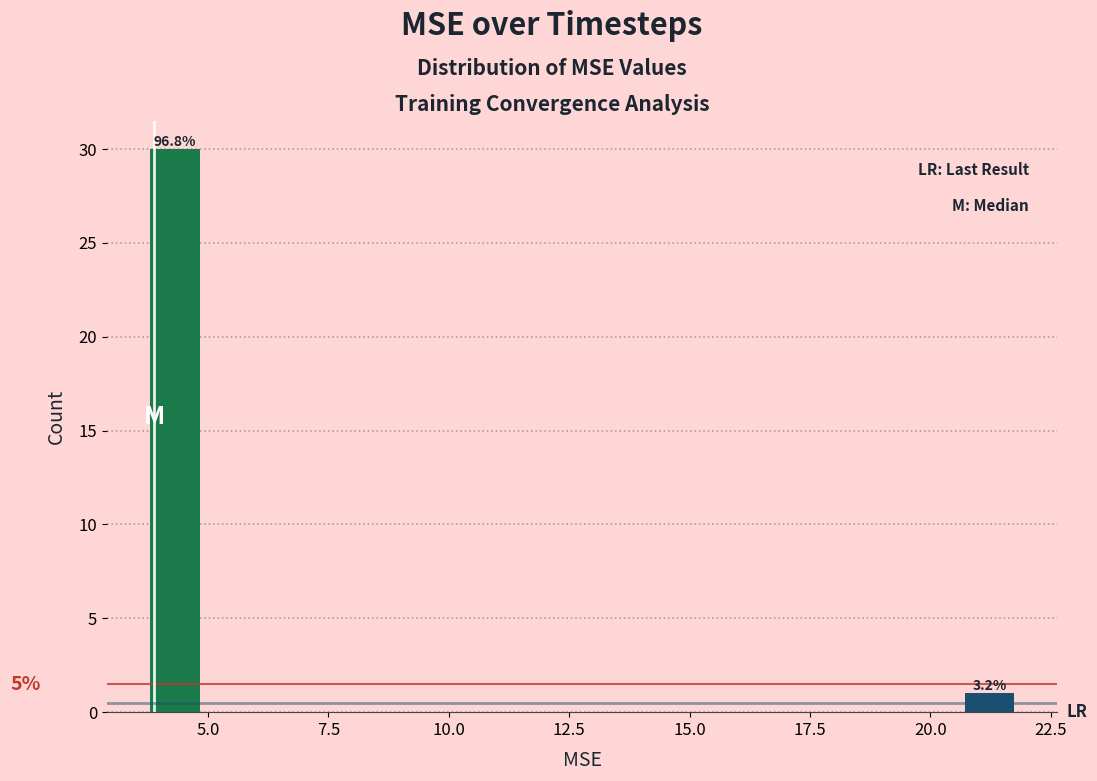

Around what value on the x-axis is the tallest bar? Give the approximate position of its centre, as read against the axis.

4.5